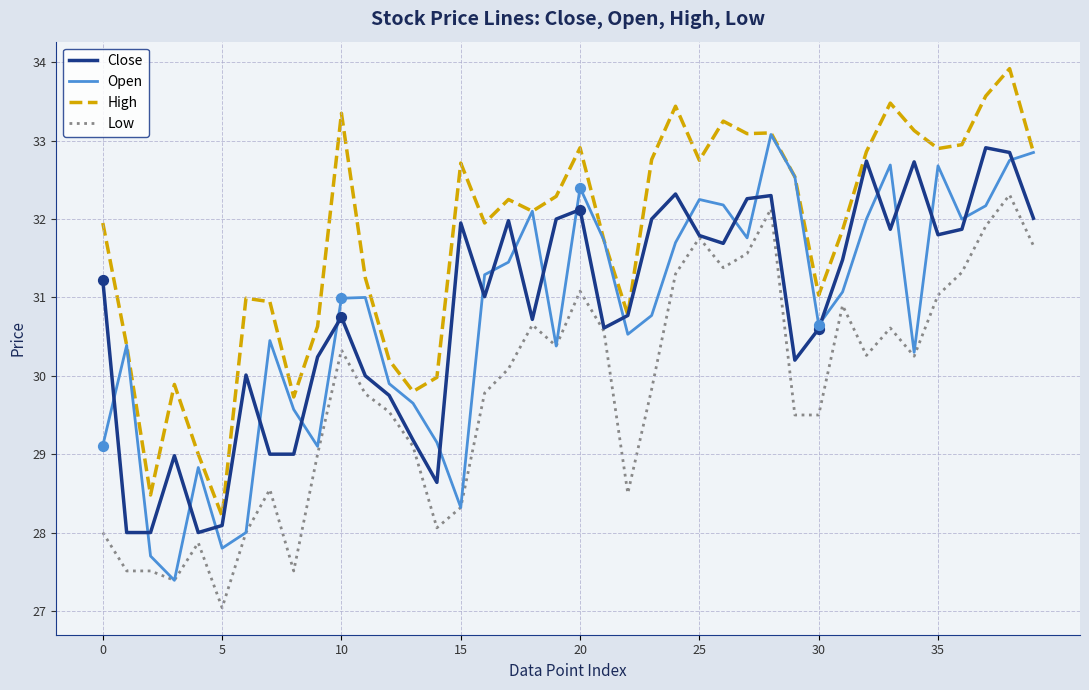

What is the maximum value shown in the chart?

33.9